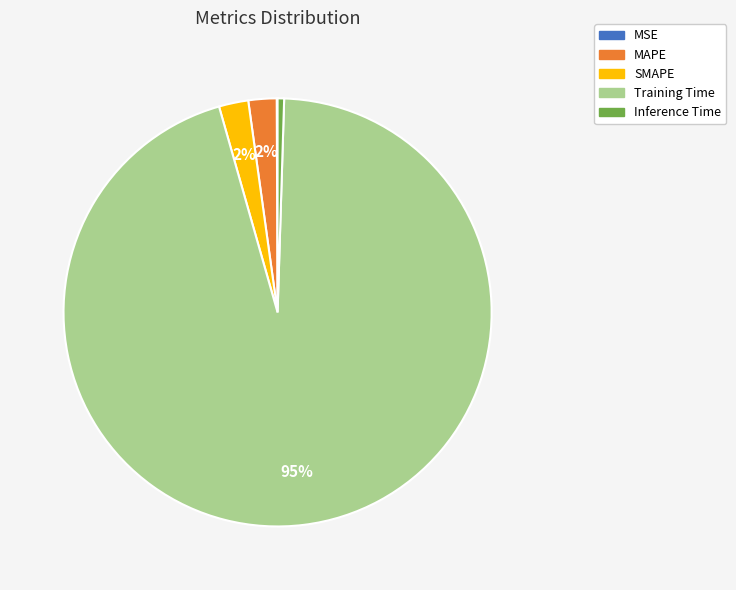

To the nearest percent, what is the combined percentage of SMAPE and MAPE?

4%